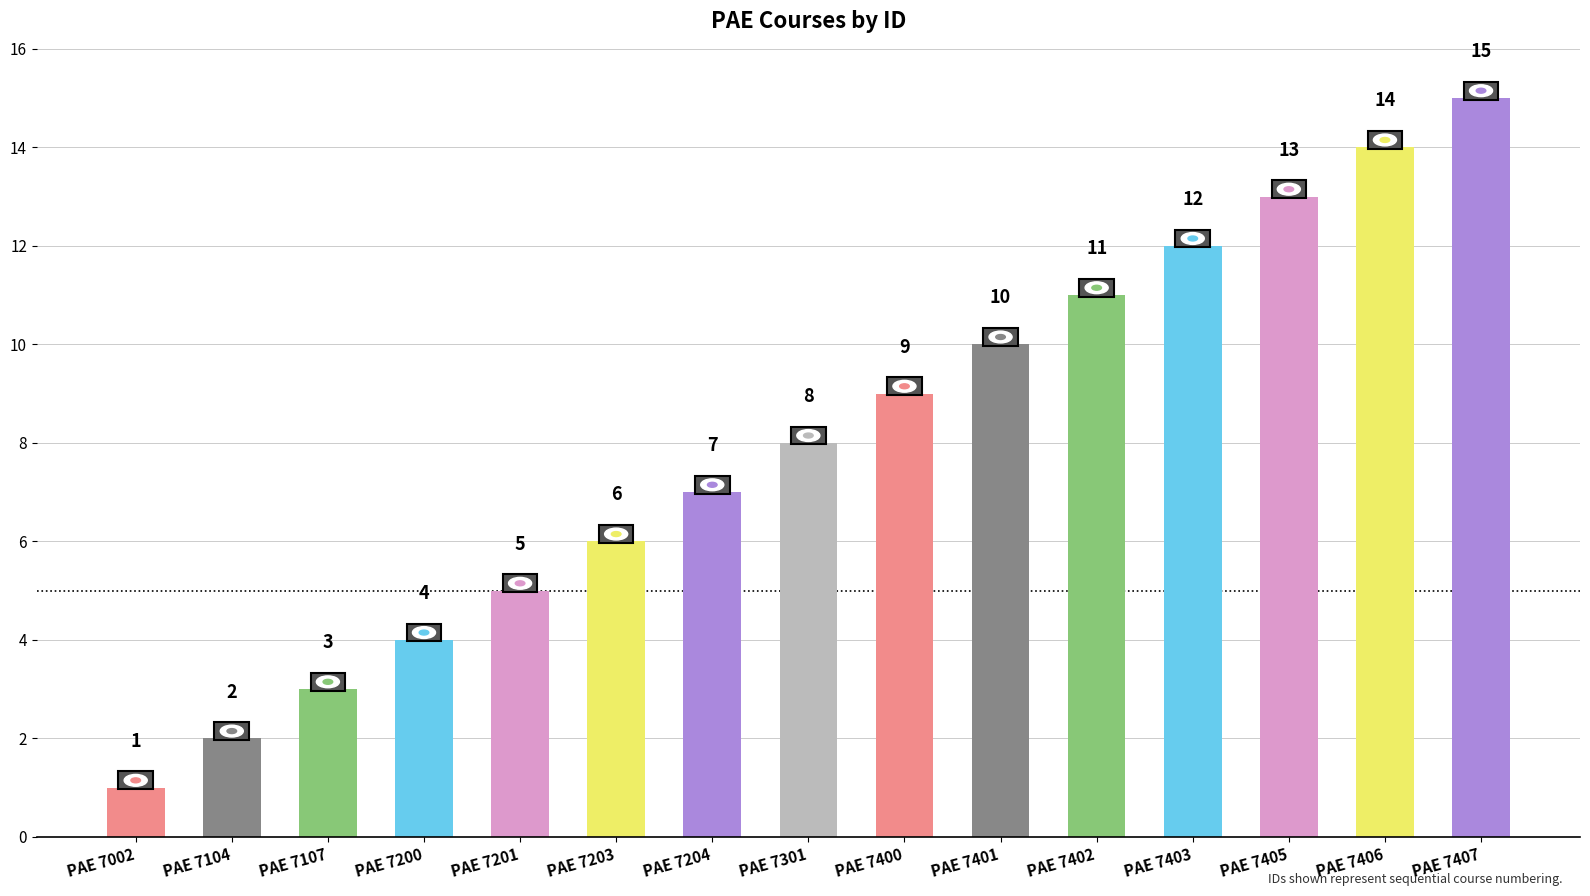

What is the change in value from PAE 7104 to PAE 7203?

+4